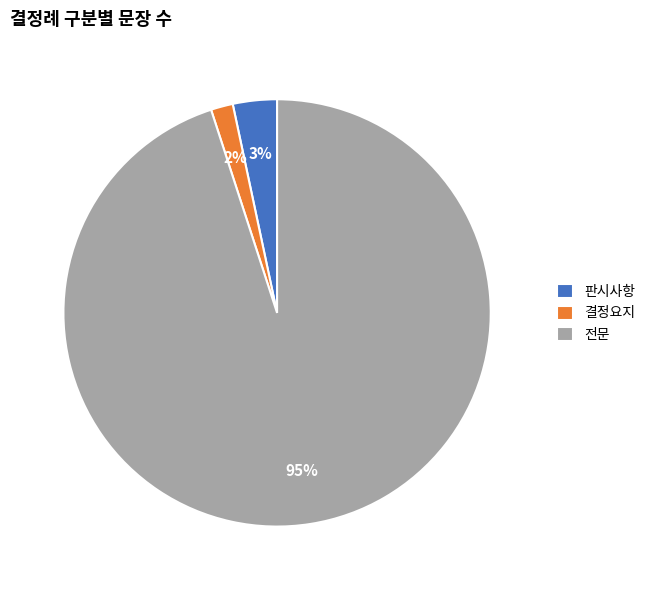

The 판시사항 slice represents 3% of the pie. True or false?

True